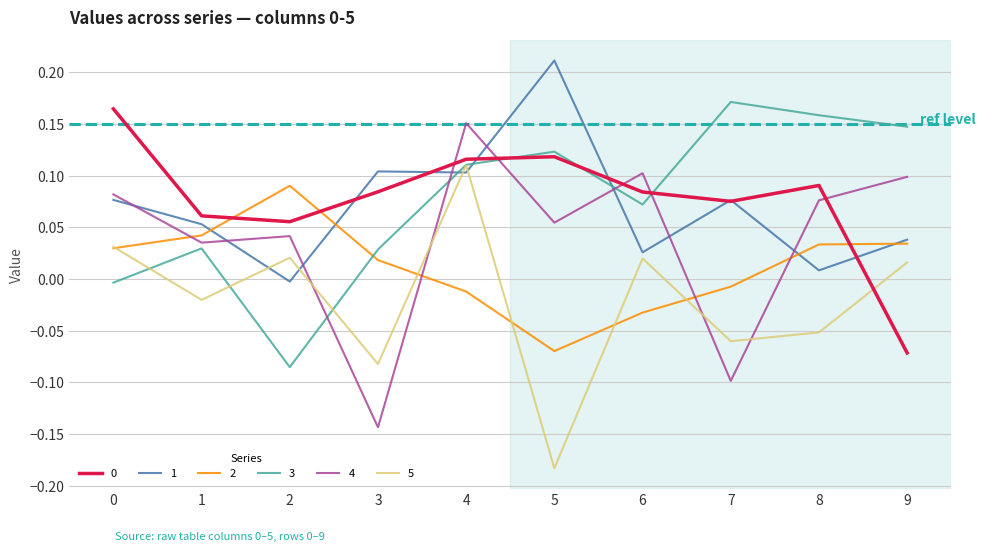

What is the total value across all series at 6?

0.3